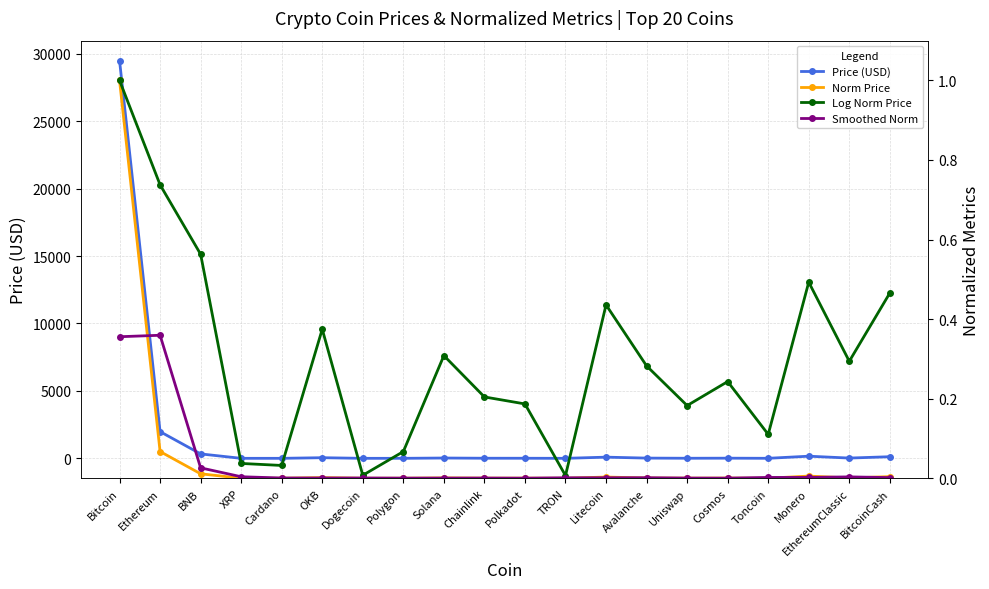

True or false: Smoothed Norm and Log Norm Price intersect in this chart.

False